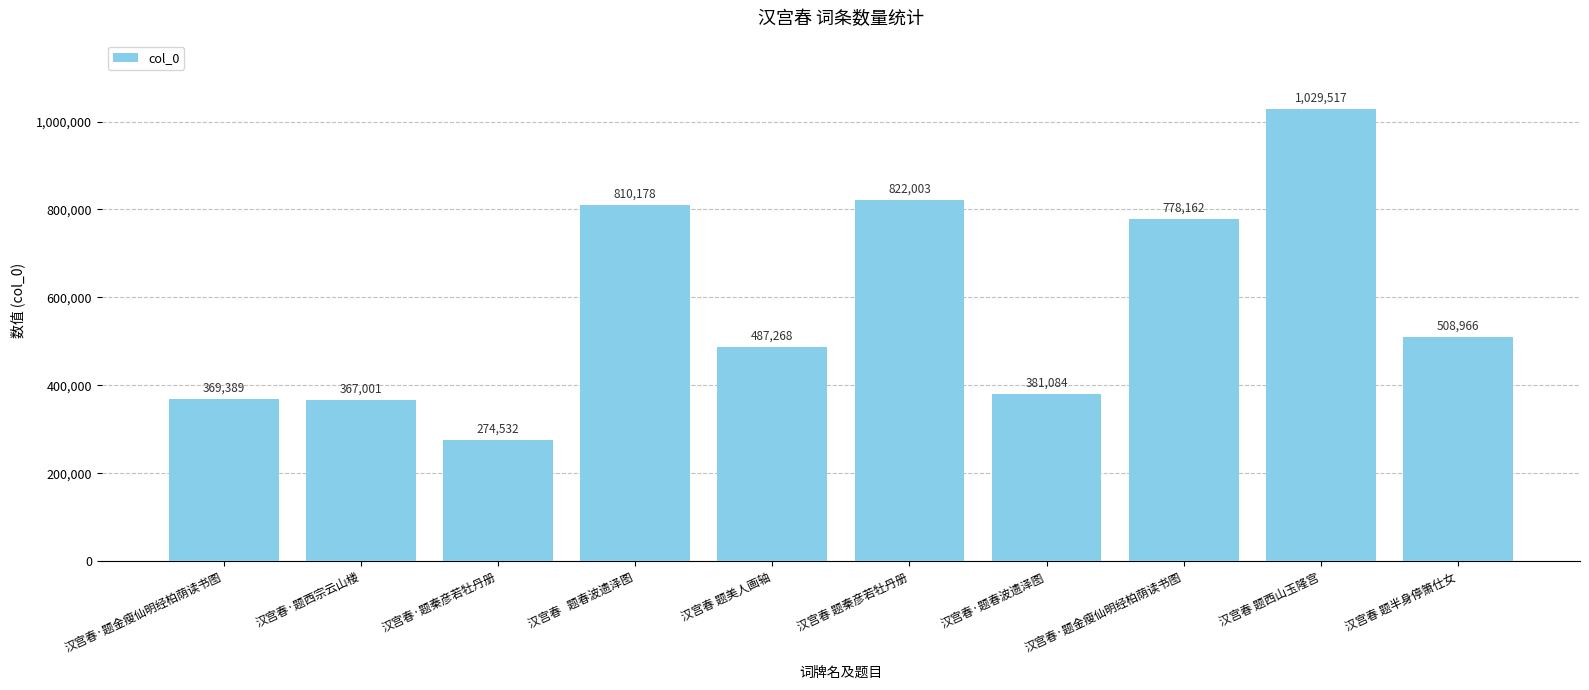

How many categories are shown in the chart?

10